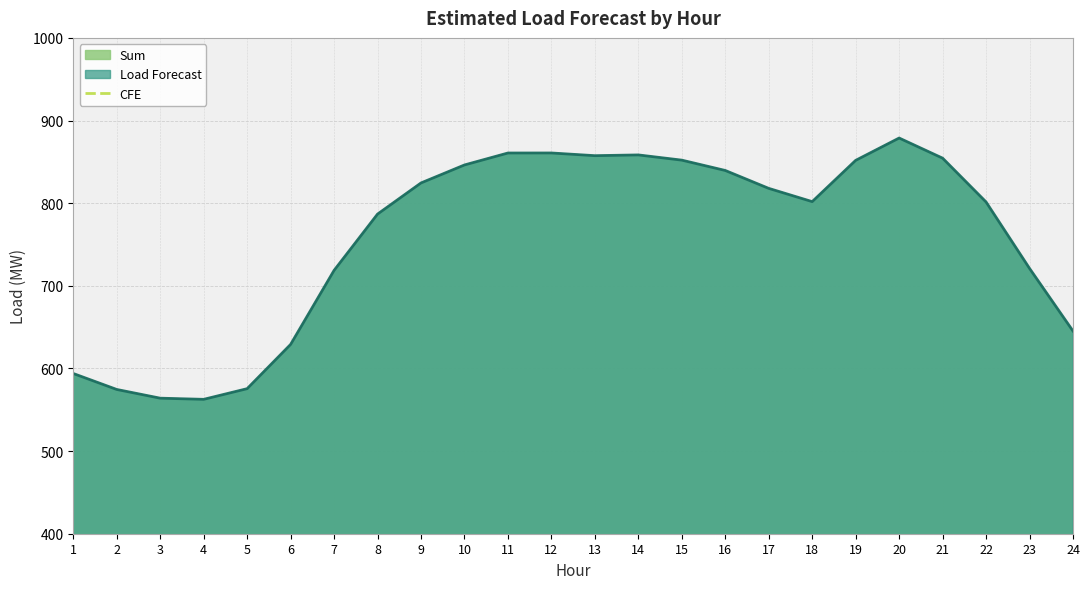

How many values in the Sum series are below 817?

12